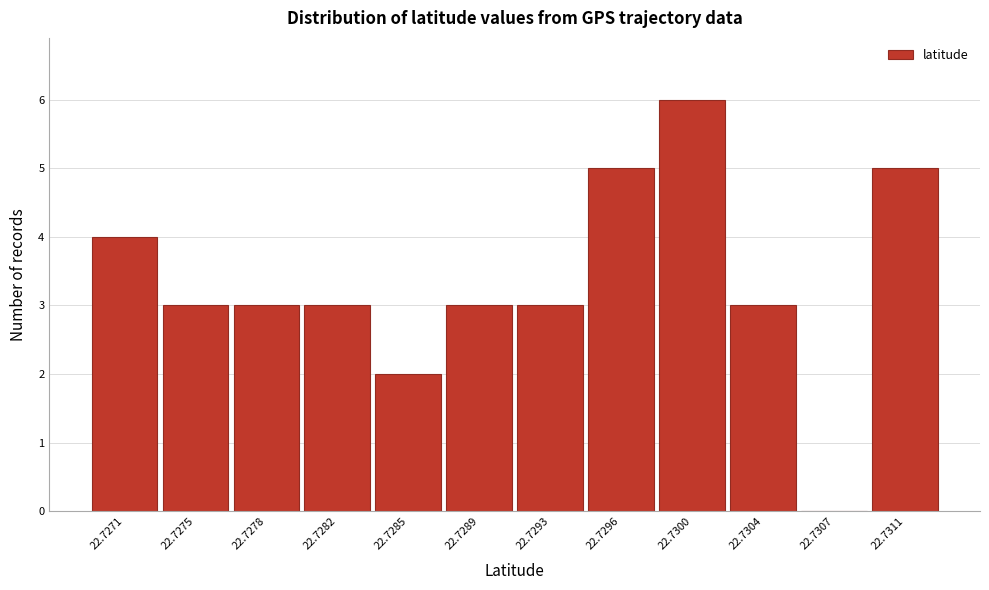

Reading right to left, what are all the values shown in this chart?

22.7311=5	22.7307=0	22.7304=3	22.7300=6	22.7296=5	22.7293=3	22.7289=3	22.7285=2	22.7282=3	22.7278=3	22.7275=3	22.7271=4